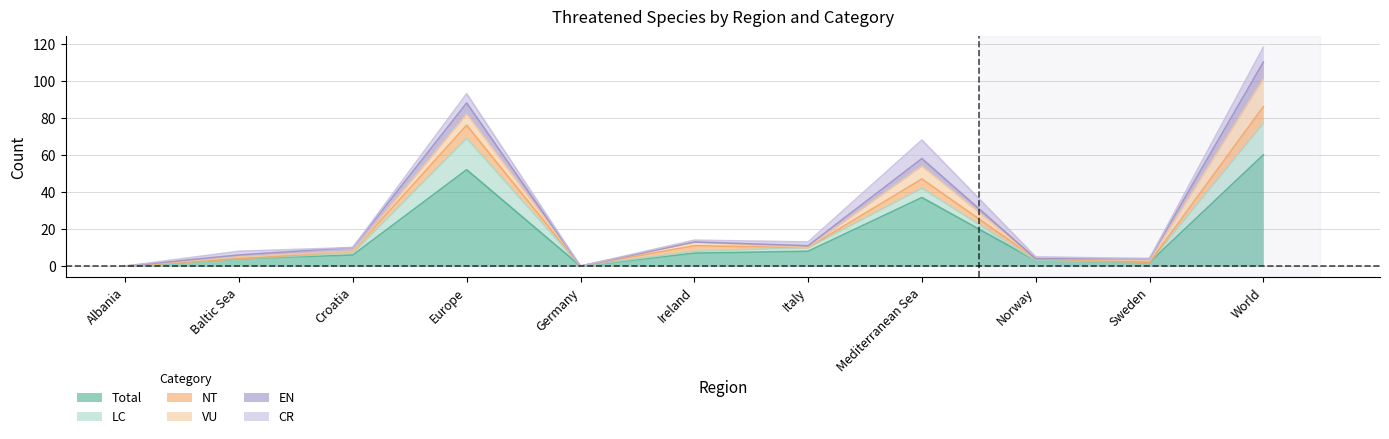

Does the chart display data point markers on the line(s)?

No